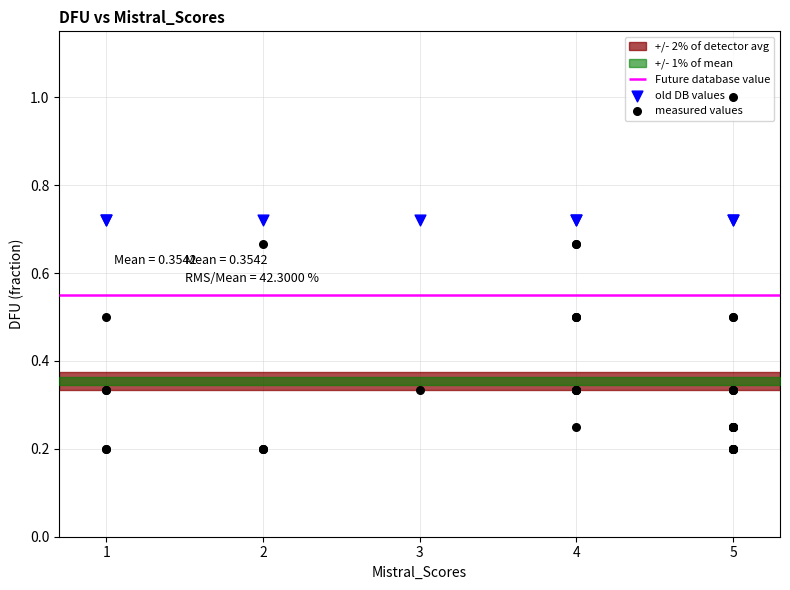

Between 3 and 5, which is larger?

5